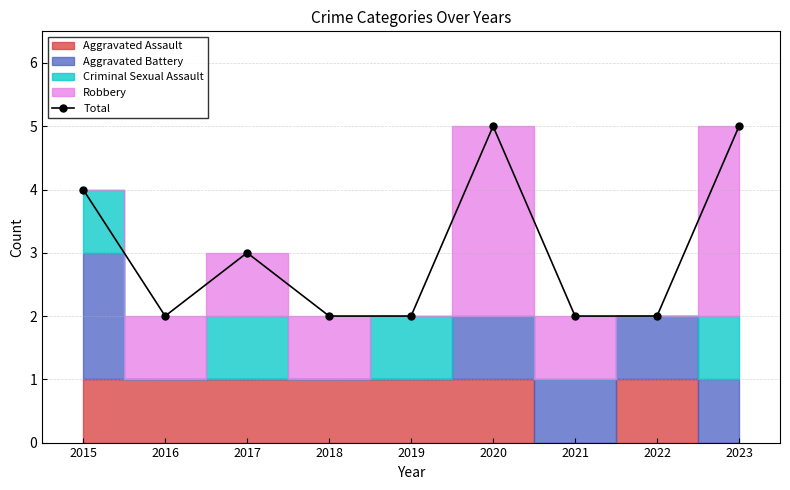

Where is the first local maximum?

2017